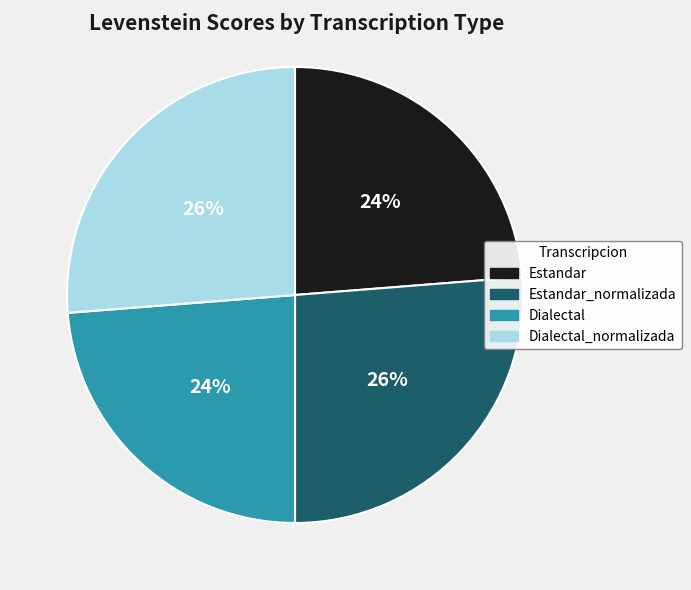

The Dialectal slice represents 24% of the pie. True or false?

True